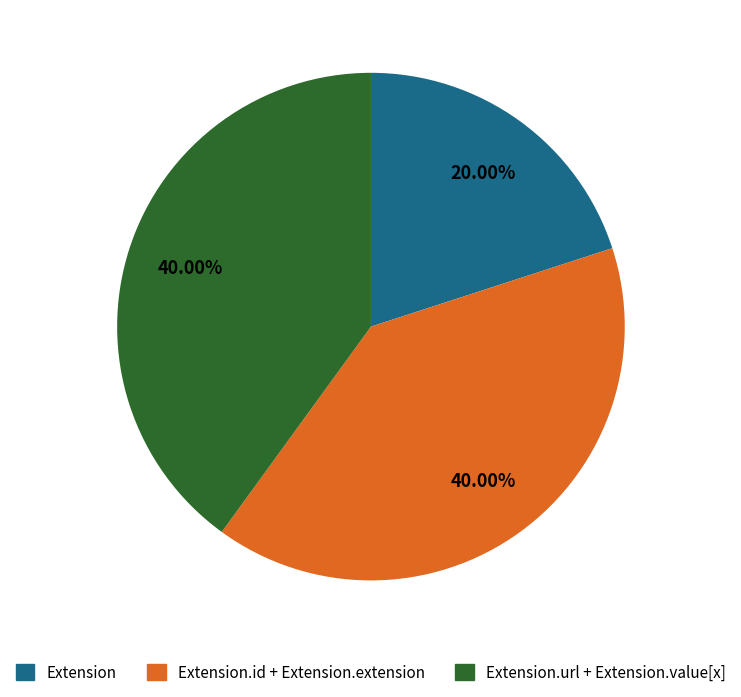

Is there any slice that represents more than half of the pie?

No